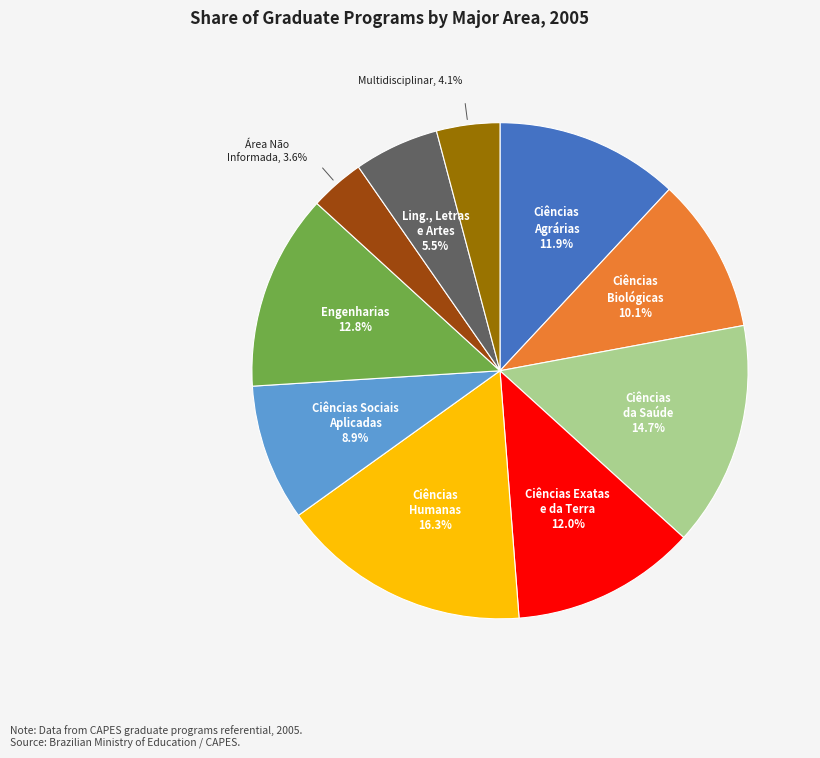

Does any single category account for the majority?

No